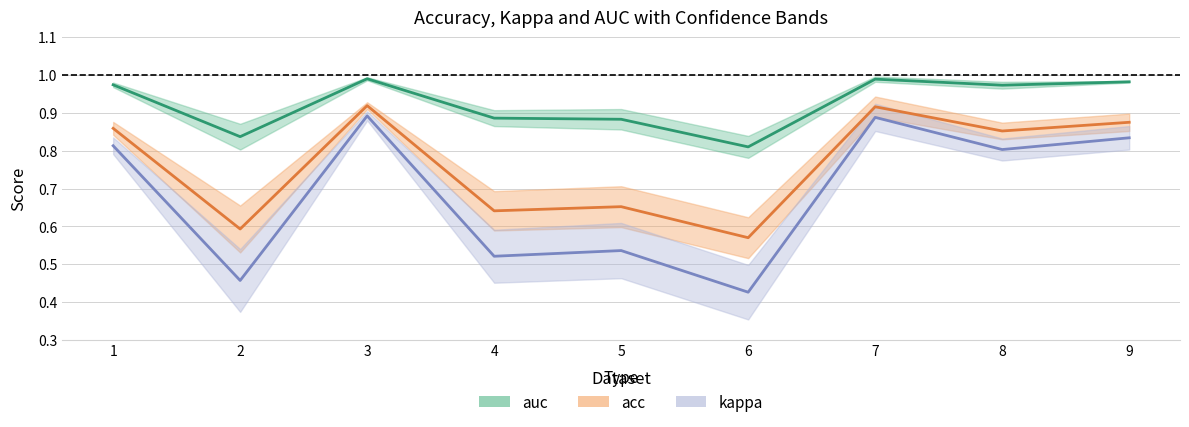

The acc series shows 0.7 at 5. True or false?

True